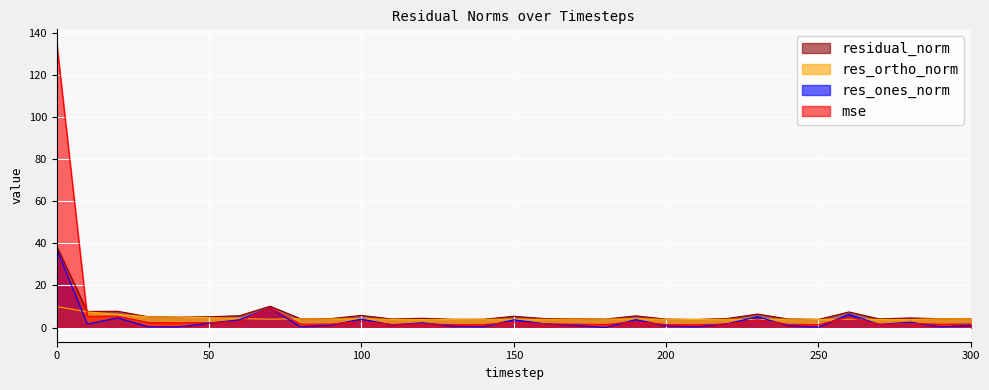

What is the value of the residual_norm point at the 19th from the left?

4.0